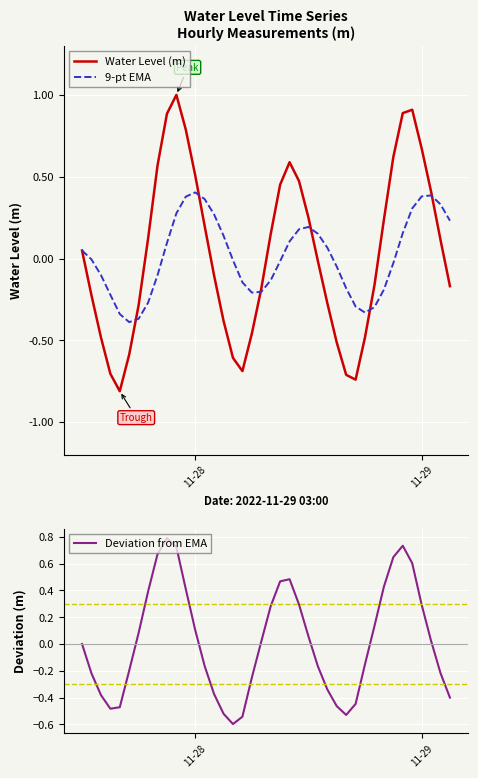

How many data points does each series have?

40